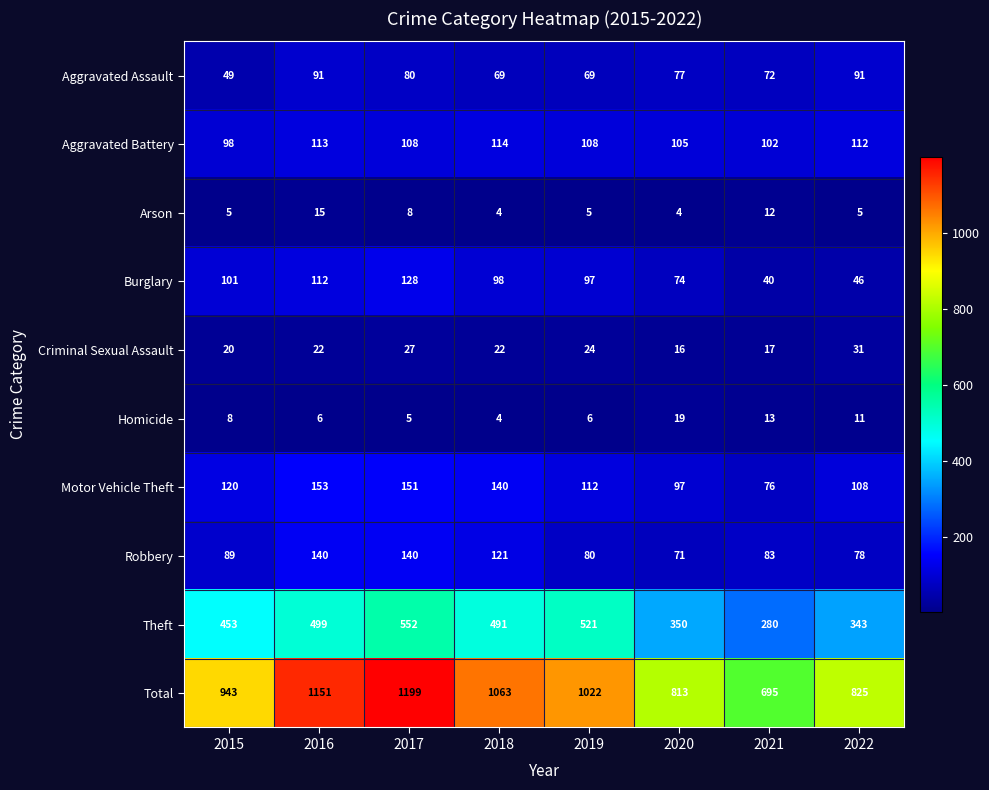

What is the difference between the maximum and second lowest values in the Arson series?

11